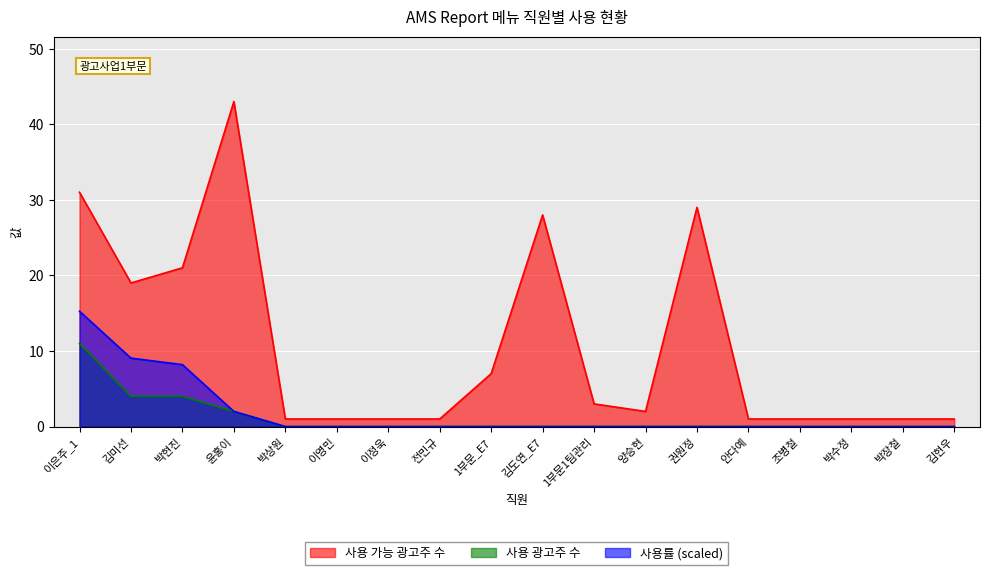

True or false: 사용 가능 광고주 수 and 사용률 intersect in this chart.

False